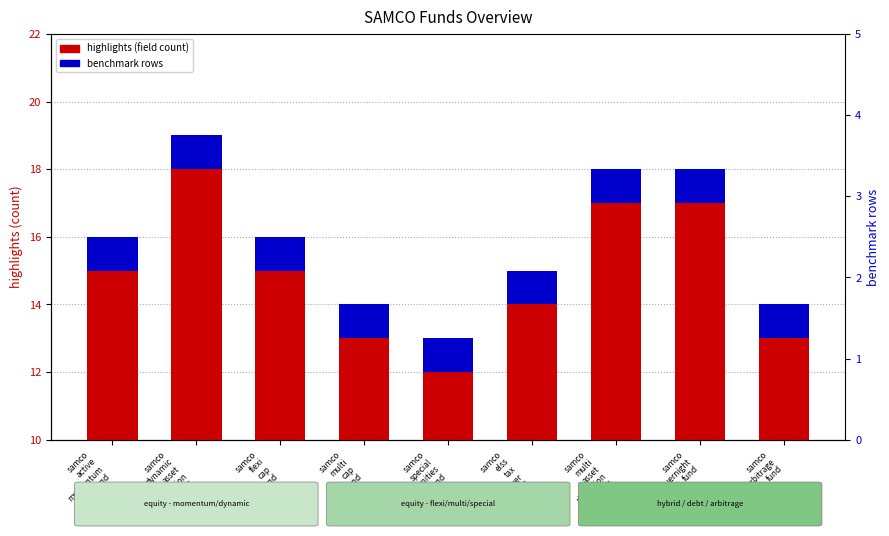

Which series has the largest range (max minus min)?

highlights (field count)